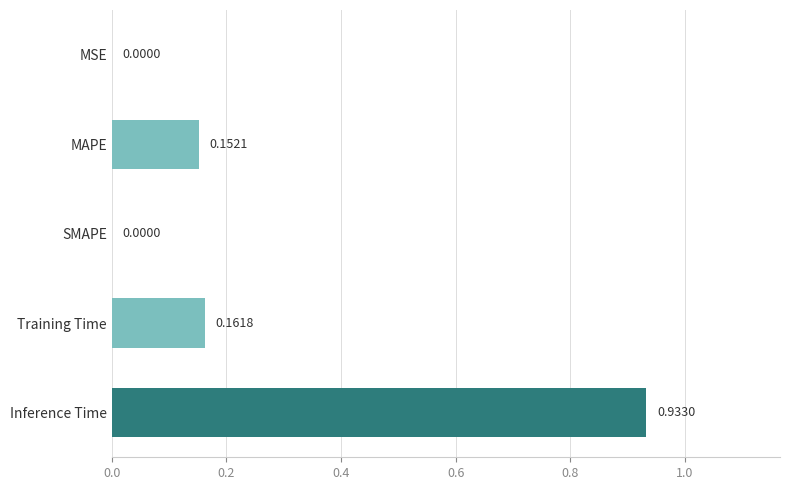

What is the change in value from MSE to MAPE?

+0.2